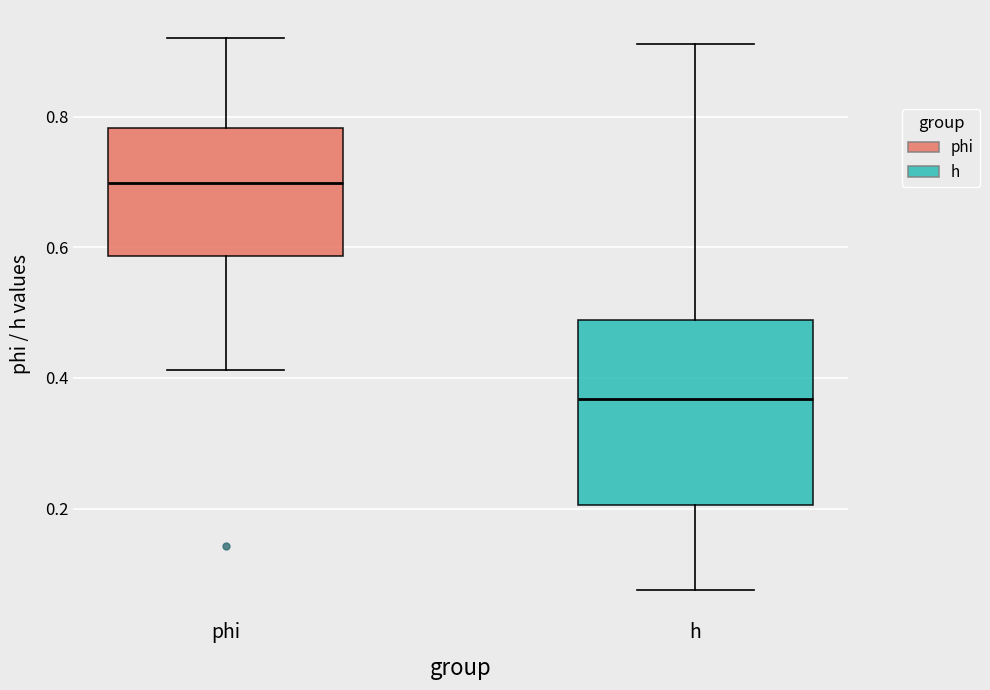

Where is the upper edge of the box for h on the y-axis? The values are not printed on the chart, so give them approximately, as read against the axis.

0.48